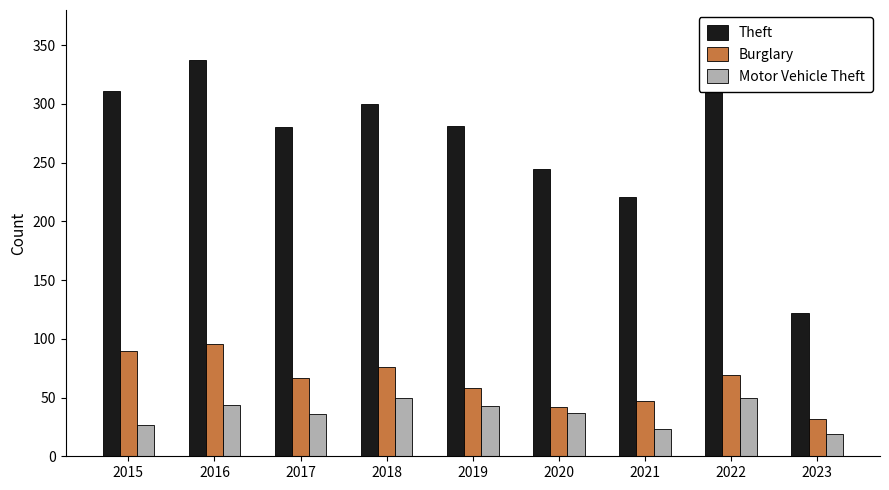

How many bars are there in each group?

3